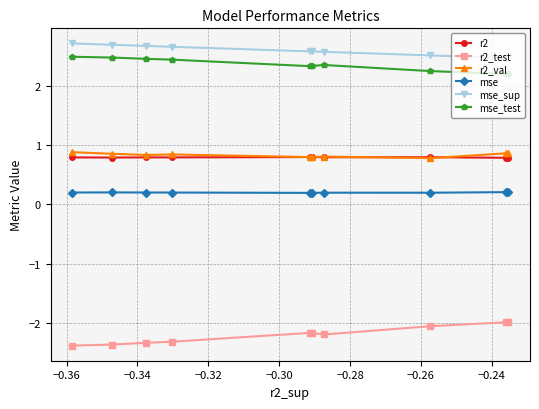

Does the chart have visible grid lines?

Yes